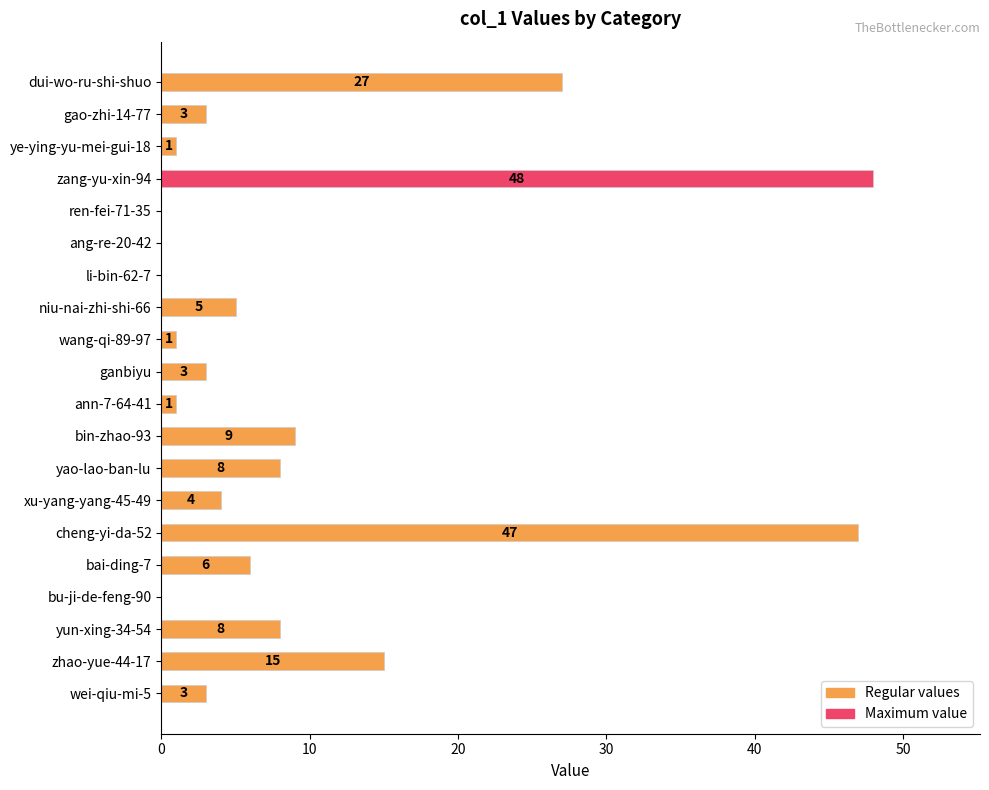

Where is the data nearest to the value 24?

dui-wo-ru-shi-shuo